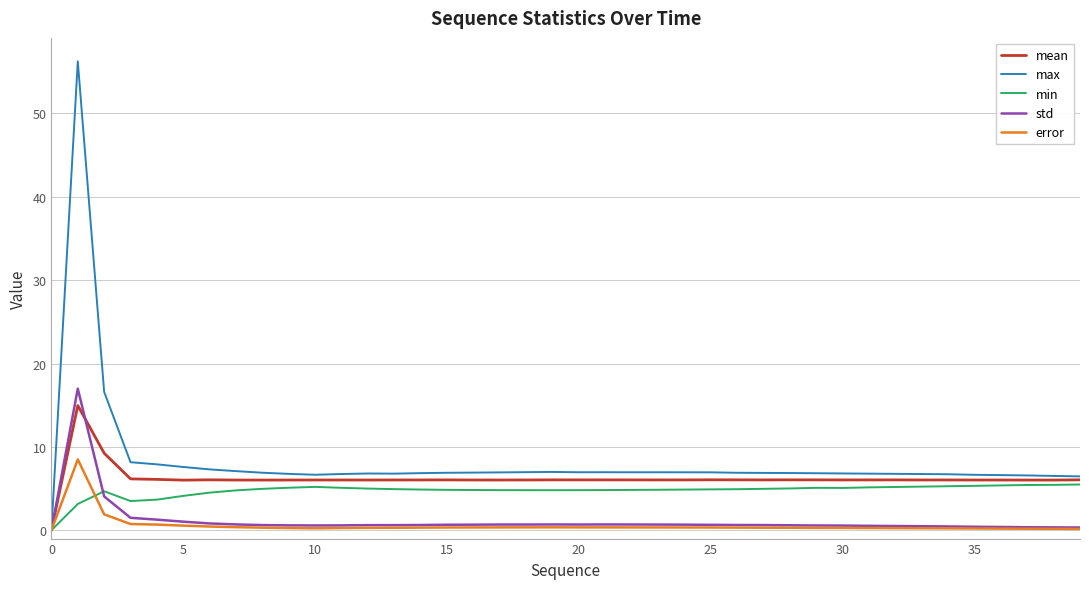

Which series has the largest range (max minus min)?

max